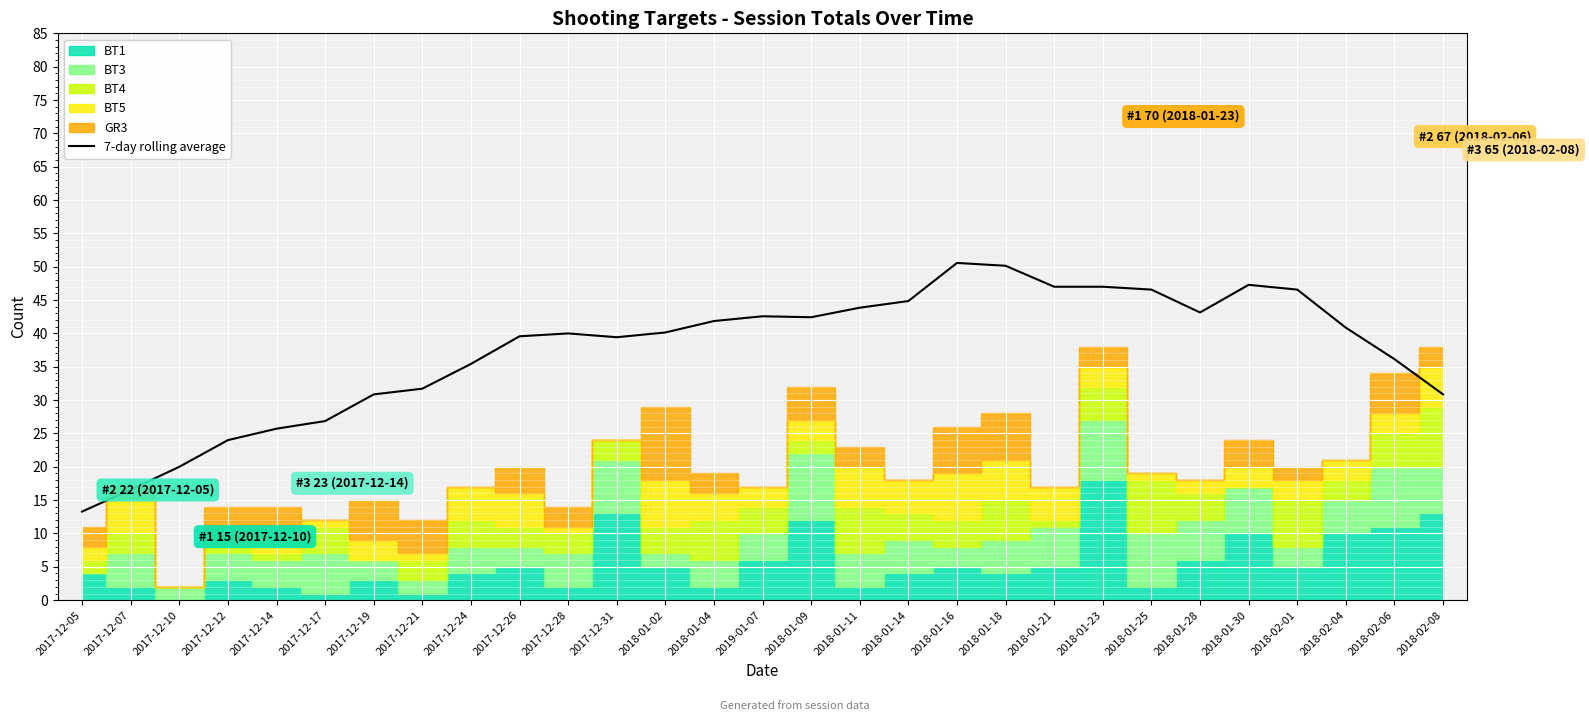

Is it true that 7-day rolling average equals 53.1 at 2018-01-02?

False